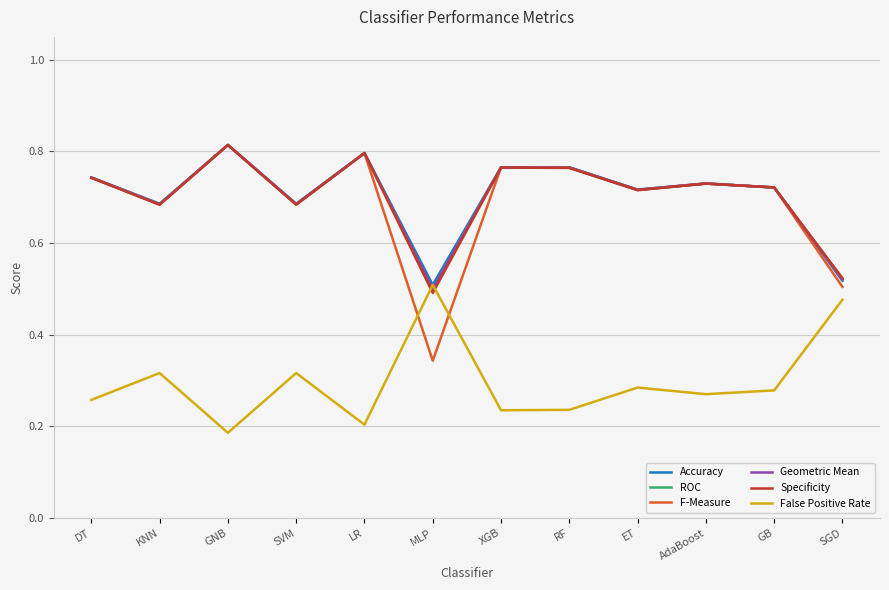

Which series has the widest spread of values?

F-Measure